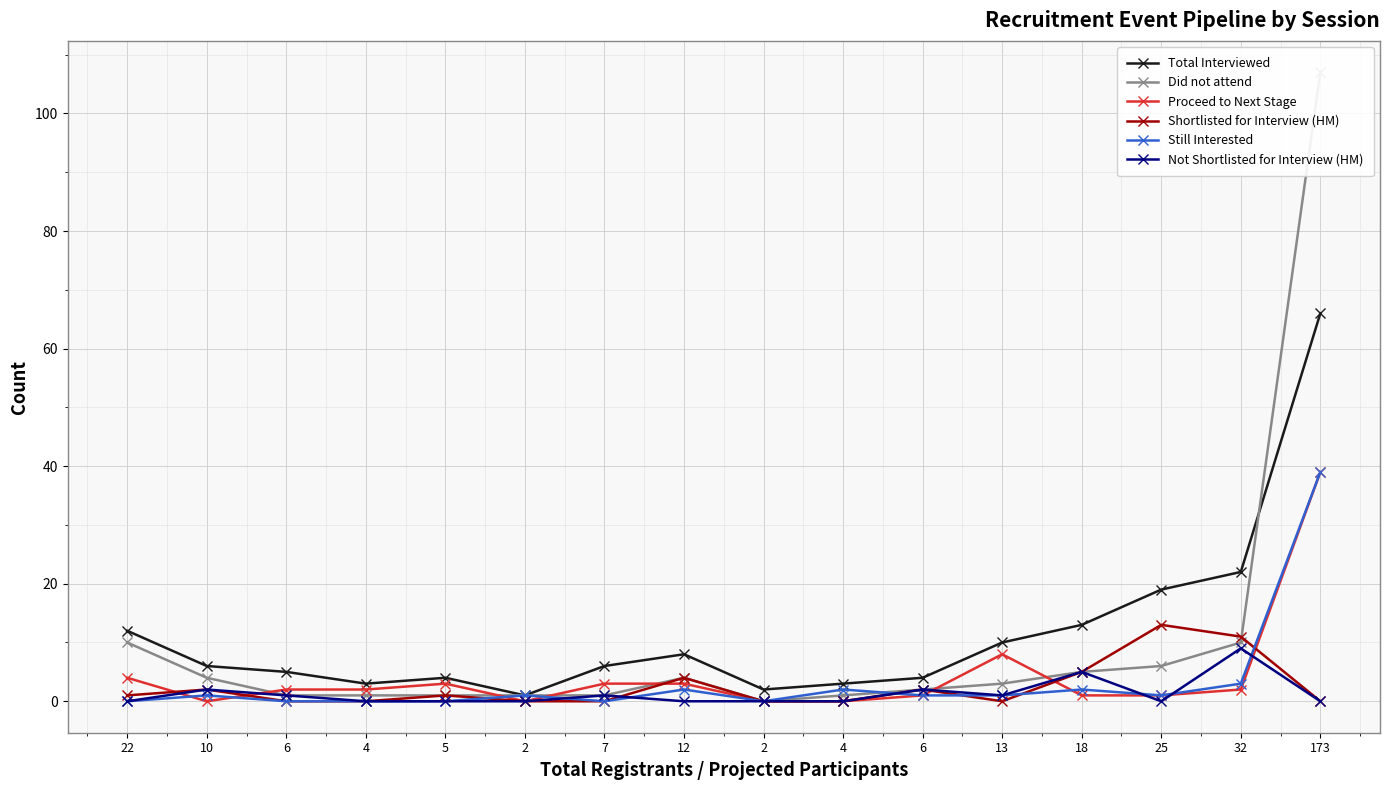

Is this an area chart (filled region under the line)?

No